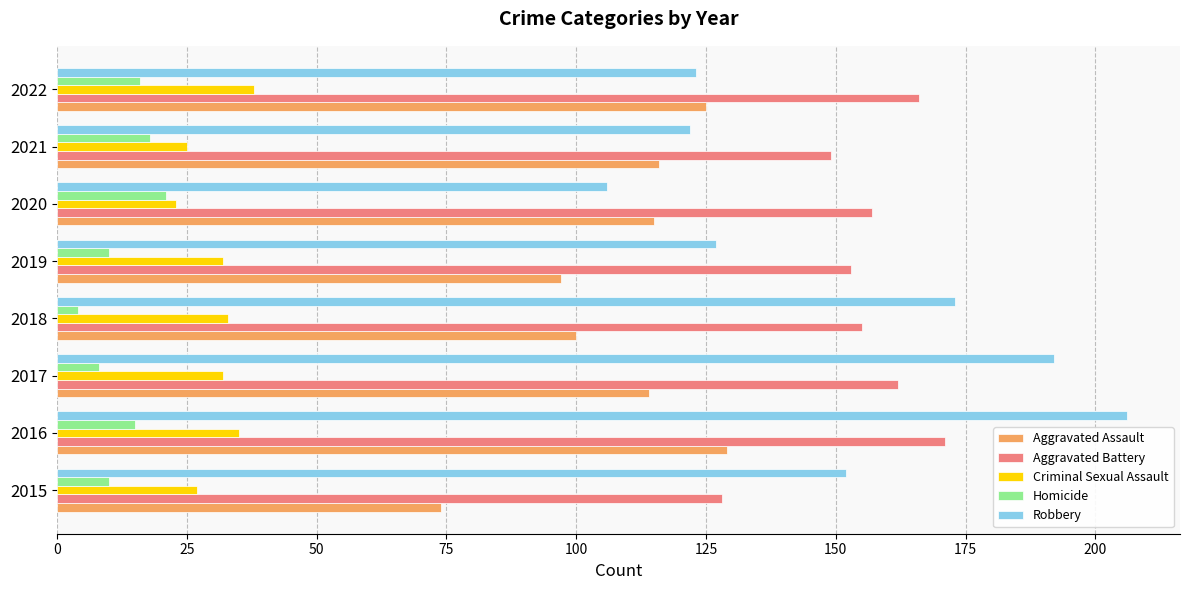

What is the difference between the maximum and second lowest values in the Homicide series?

13